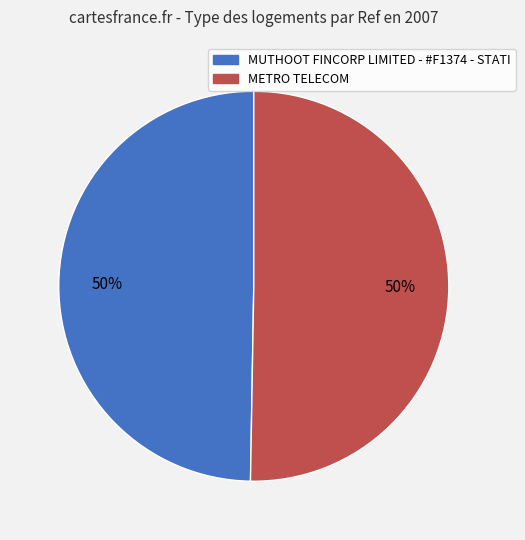

What is the ratio of the value at MUTHOOT FINCORP LIMITED - #F1374 - STATI to the value at METRO TELECOM?

1.0